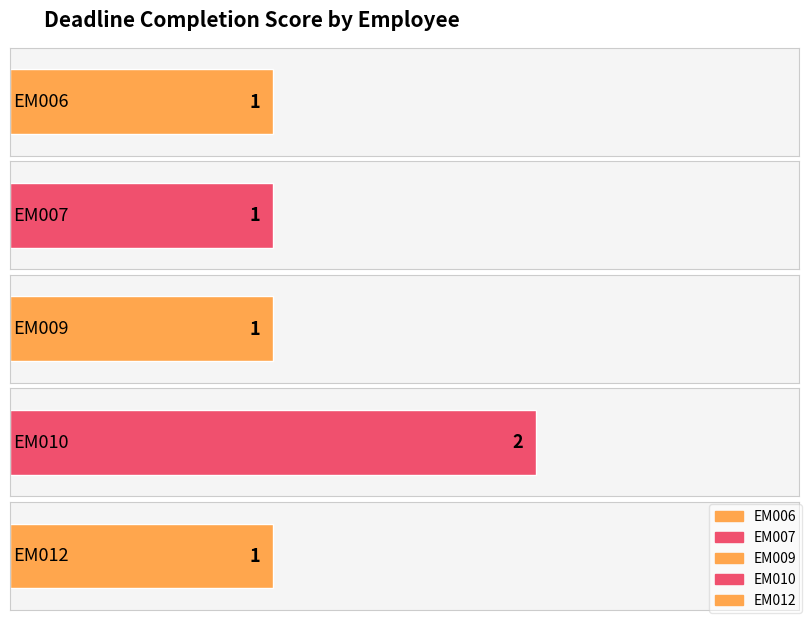

What is the value of the 2nd bar from the left?

1